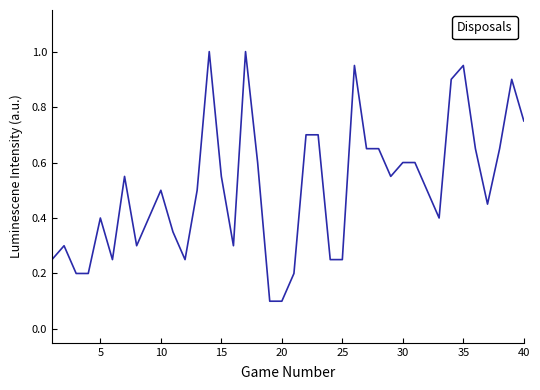

What is the greatest value displayed?

1.0